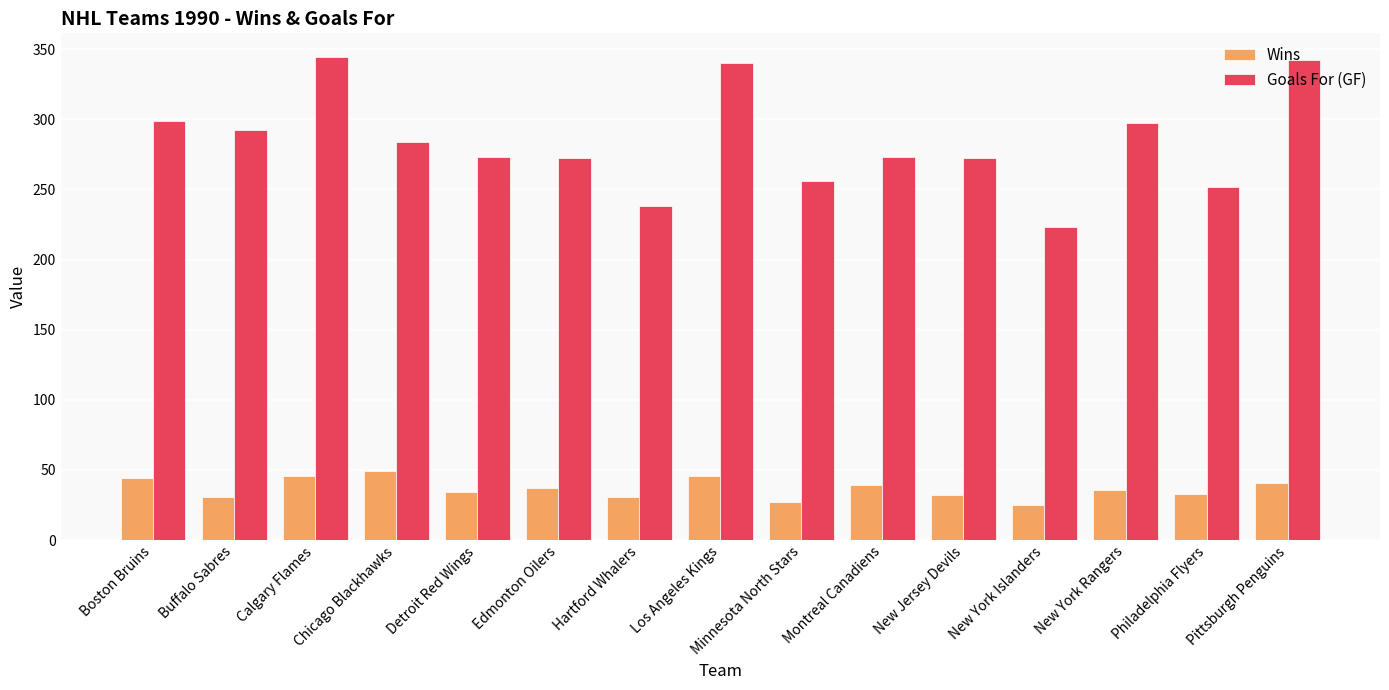

At how many categories does at least one series exceed 58?

15